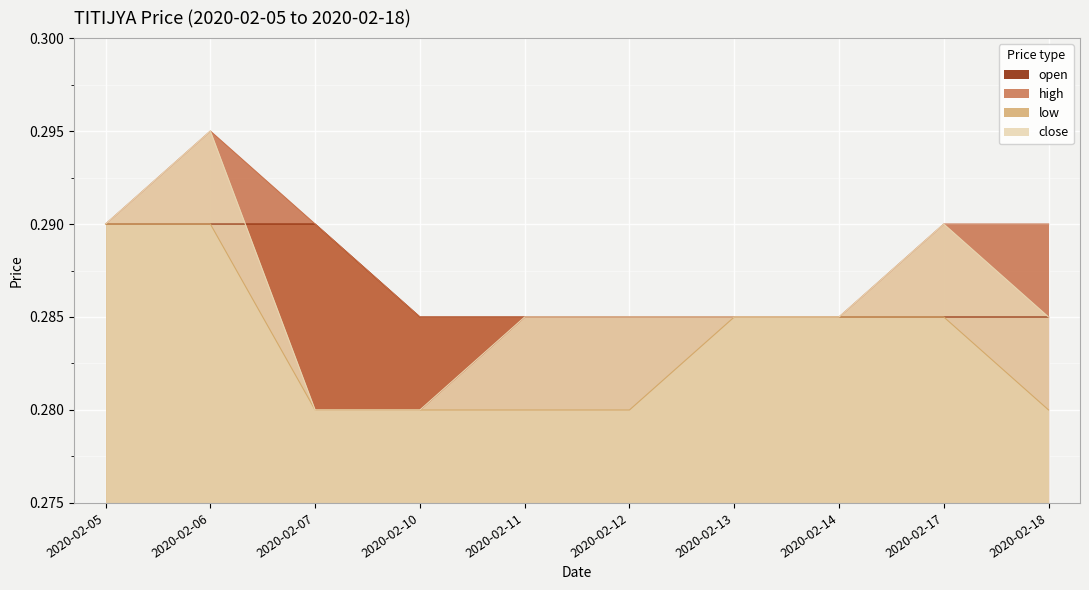

What is the approximate value of high at 2020-02-06?

0.3